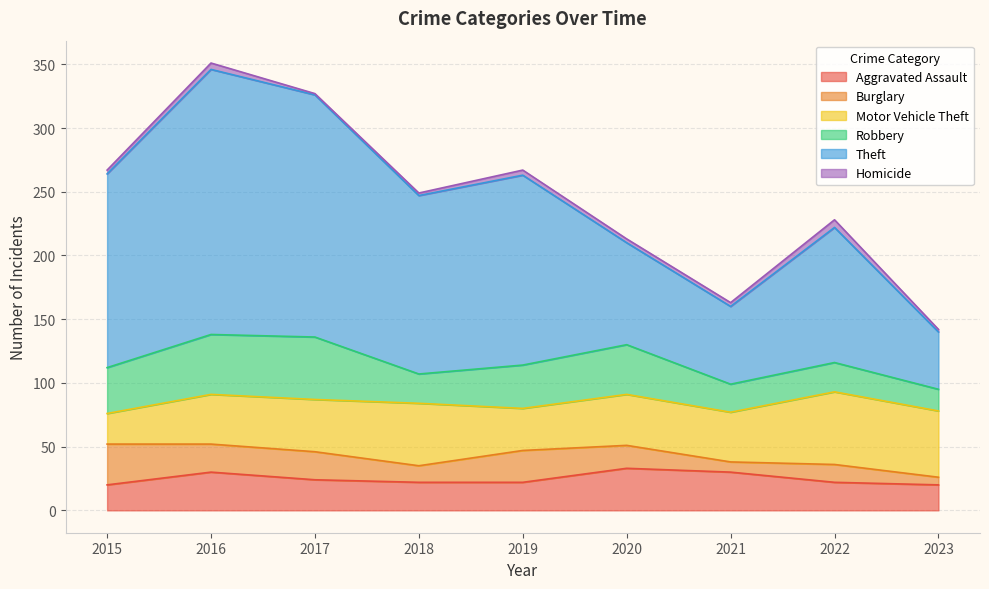

Where does the Theft series first go above 140?

2015